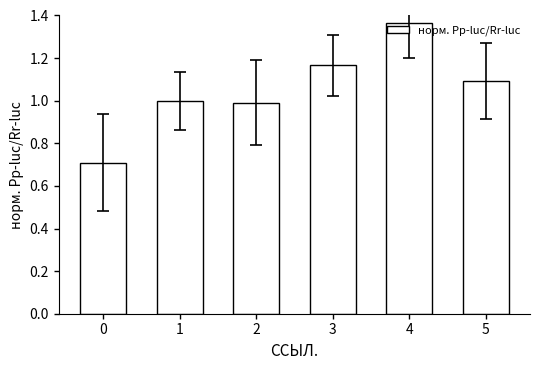

The value at 0 is 0.7. True or false?

True